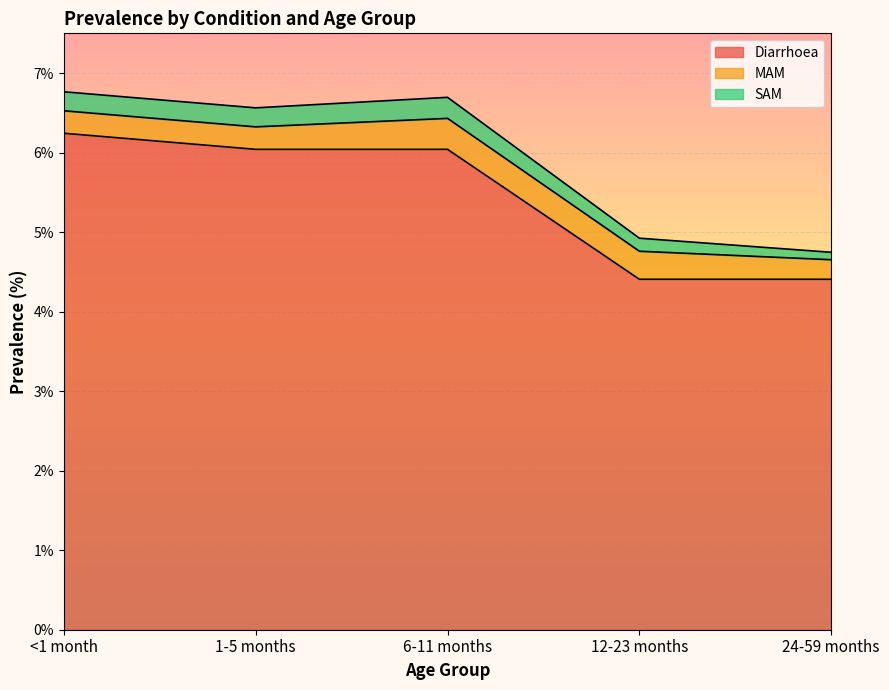

What is the value of the SAM point at the 2nd from the left?

0.2